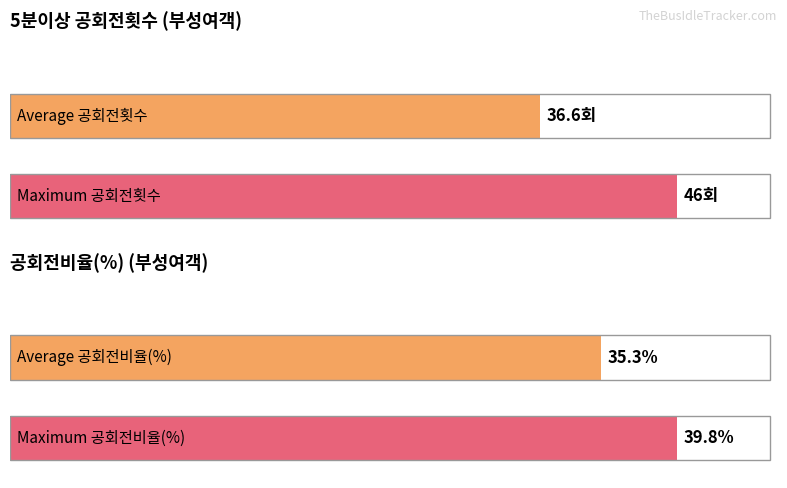

What are all the series names shown in the legend?

5분이상 공회전횟수, 공회전비율(%)